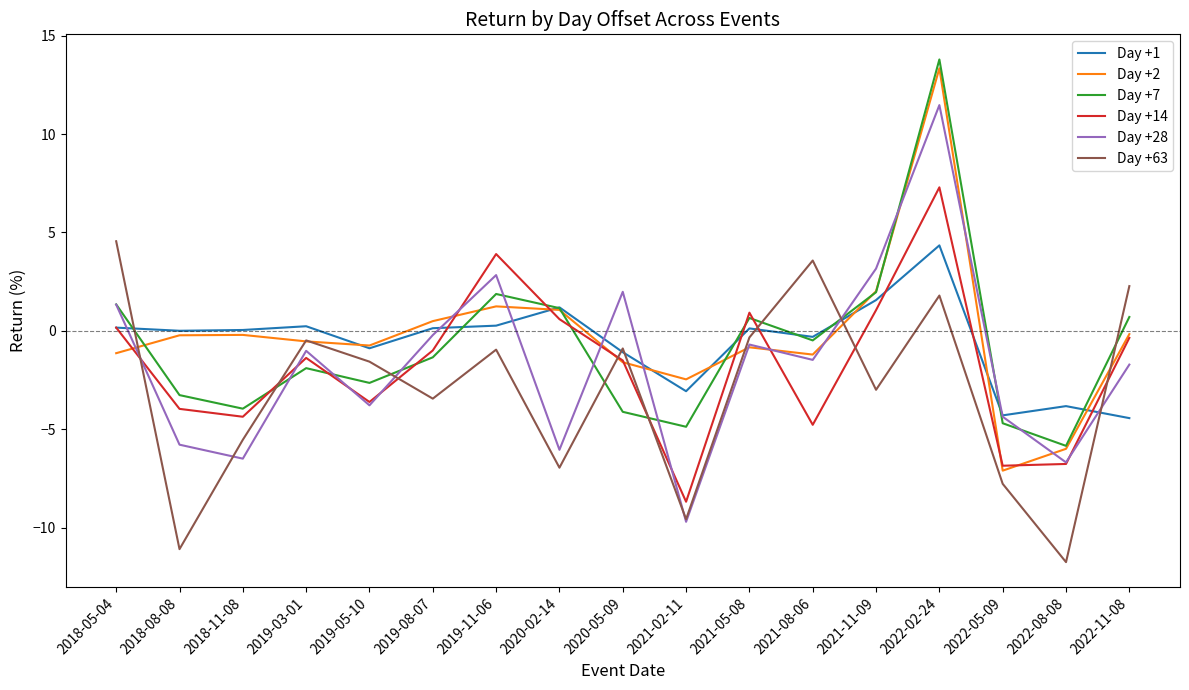

What is the maximum value for Day +63?

4.5